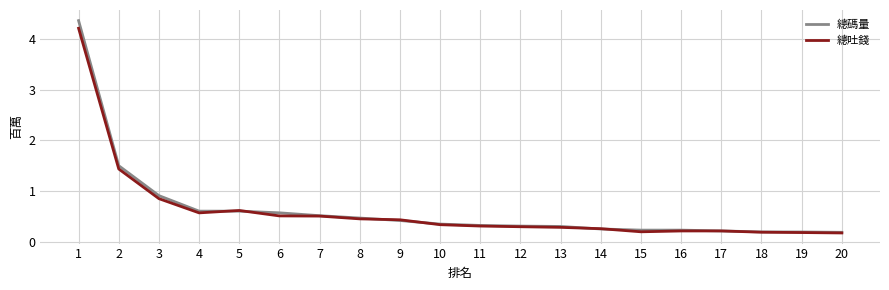

Which series has the widest spread of values?

總碼量